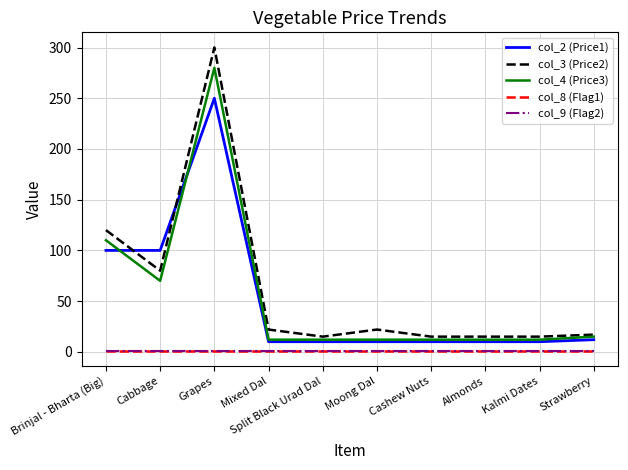

What is the total value across all series at Almonds?

39